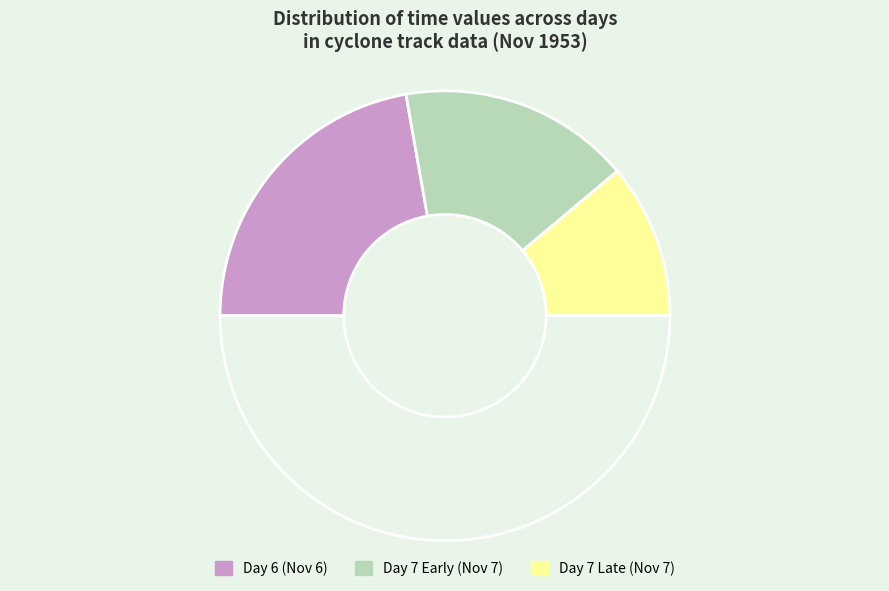

How many slices are in this pie chart?

4